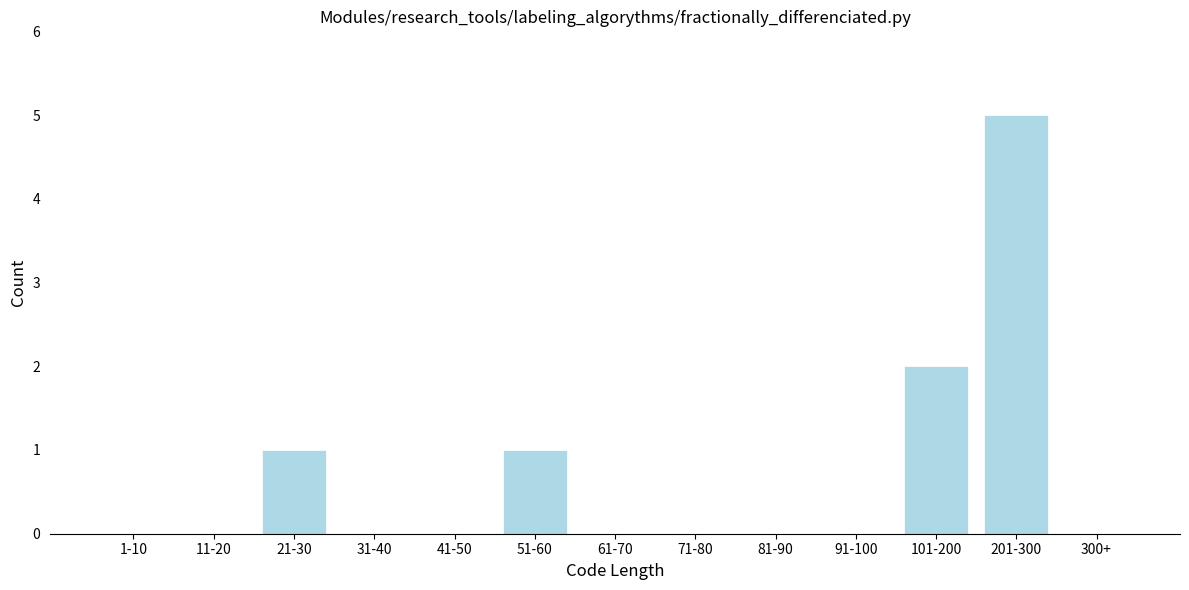

Reading left to right, list all the values displayed in this chart.

1-10=0	11-20=0	21-30=1	31-40=0	41-50=0	51-60=1	61-70=0	71-80=0	81-90=0	91-100=0	101-200=2	201-300=5	300+=0